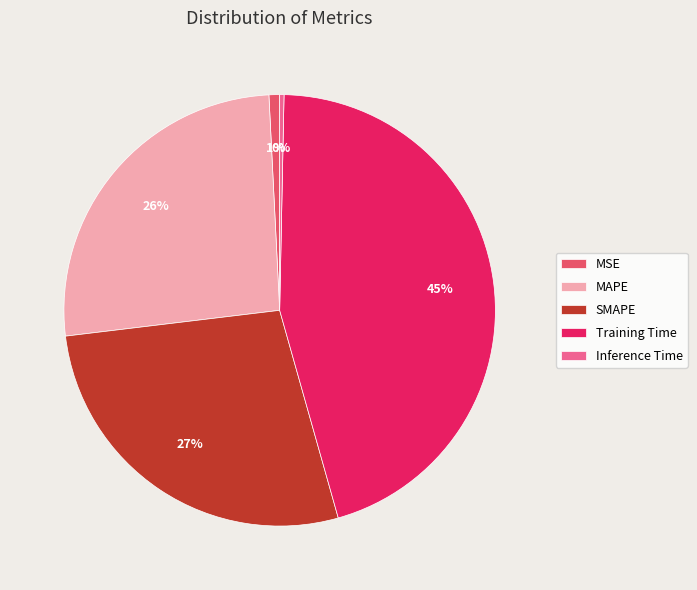

To the nearest percent, what is the difference between the largest and smallest slice percentages?

45%